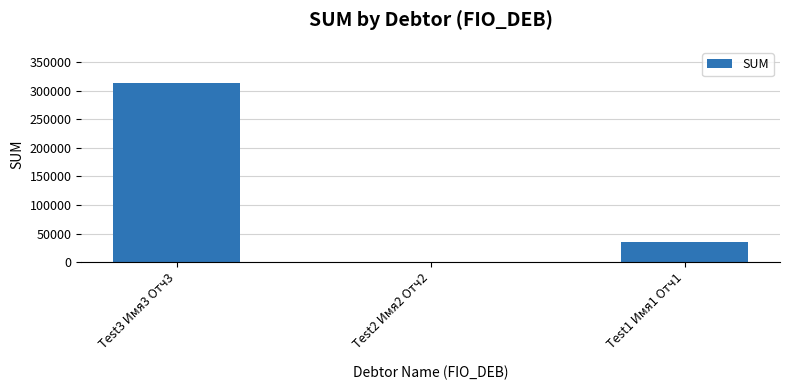

The chart shows a value of 1000.0 at Test2 Имя2 Отч2. True or false?

True